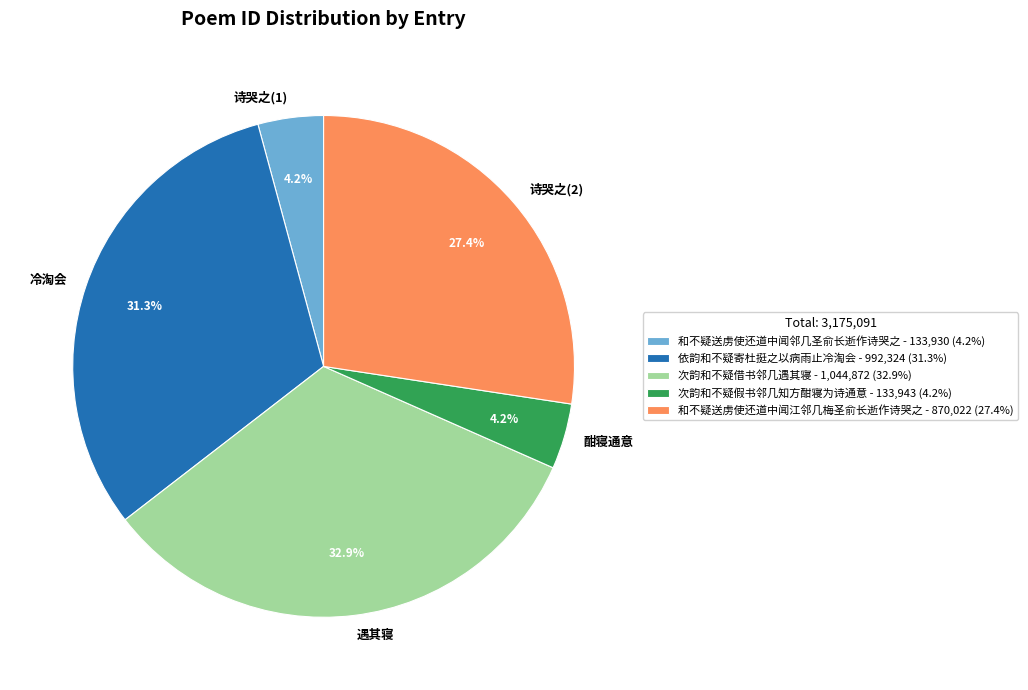

What percentage is the 依韵和不疑寄杜挺之以病雨止冷淘会 slice, to the nearest percent?

31%